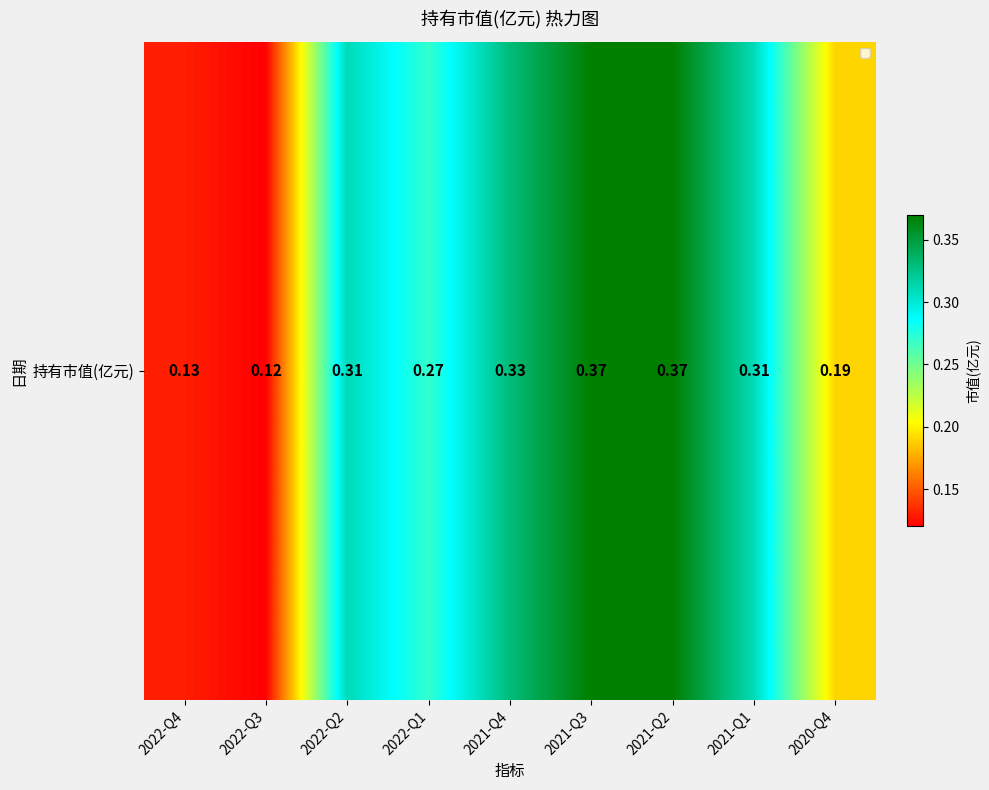

List the labels in order of value, smallest first.

2022-Q3, 2022-Q4, 2020-Q4, 2022-Q1, 2022-Q2, 2021-Q1, 2021-Q4, 2021-Q3, 2021-Q2